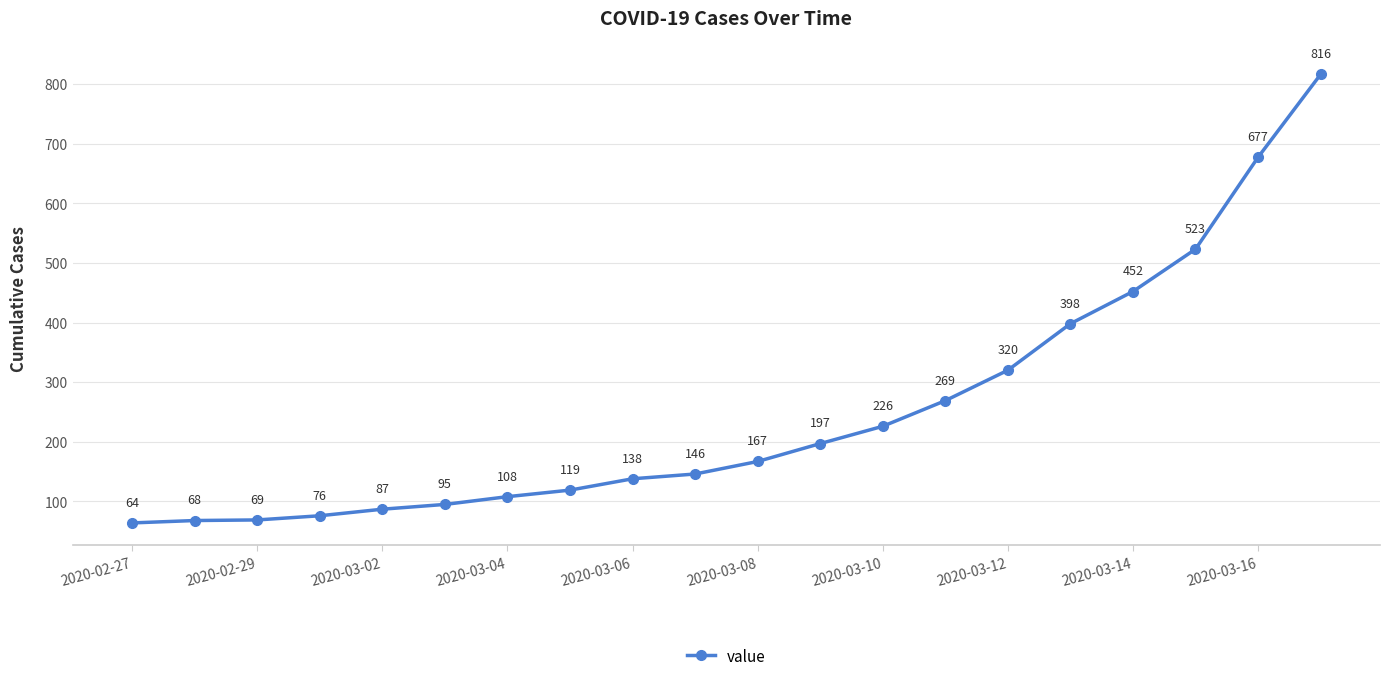

Is this an area chart (filled region under the line)?

No